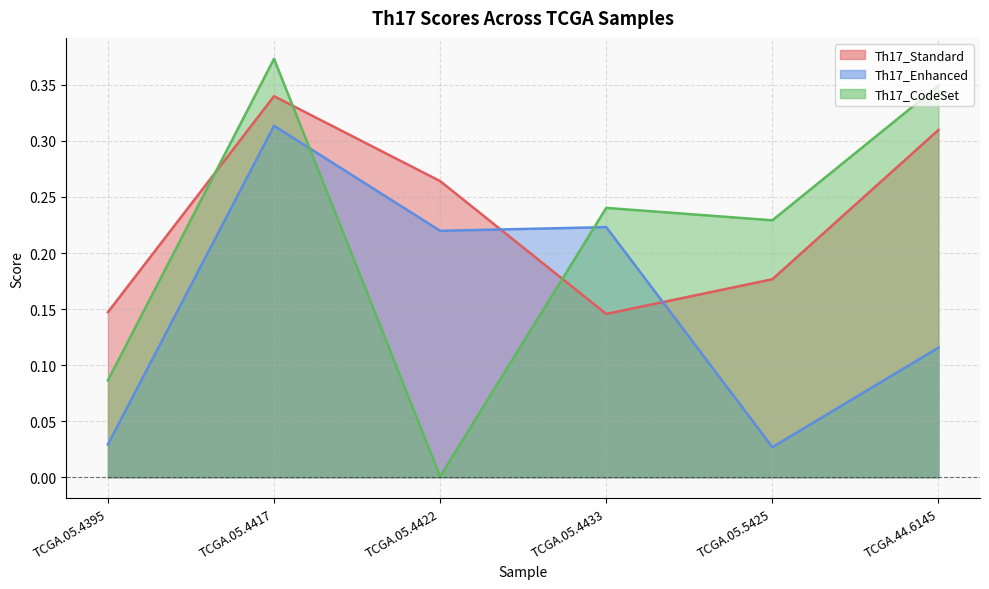

Reading left to right, transcribe all the data shown in this chart.

Th17_Standard: TCGA.05.4395=0.1	TCGA.05.4417=0.3	TCGA.05.4422=0.3	TCGA.05.4433=0.1	TCGA.05.5425=0.2	TCGA.44.6145=0.3
Th17_Enhanced: TCGA.05.4395=0.0	TCGA.05.4417=0.3	TCGA.05.4422=0.2	TCGA.05.4433=0.2	TCGA.05.5425=0.0	TCGA.44.6145=0.1
Th17_CodeSet: TCGA.05.4395=0.1	TCGA.05.4417=0.4	TCGA.05.4422=0.0	TCGA.05.4433=0.2	TCGA.05.5425=0.2	TCGA.44.6145=0.3